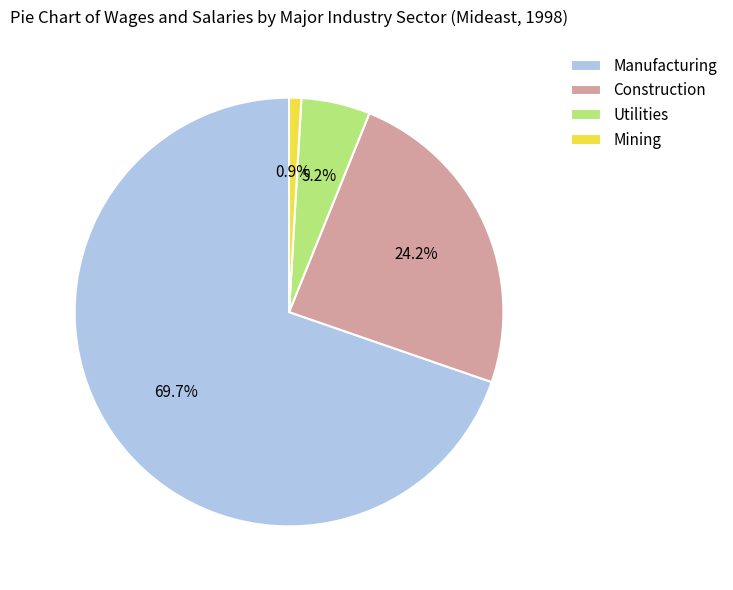

Which category has the smallest portion of the pie?

Mining